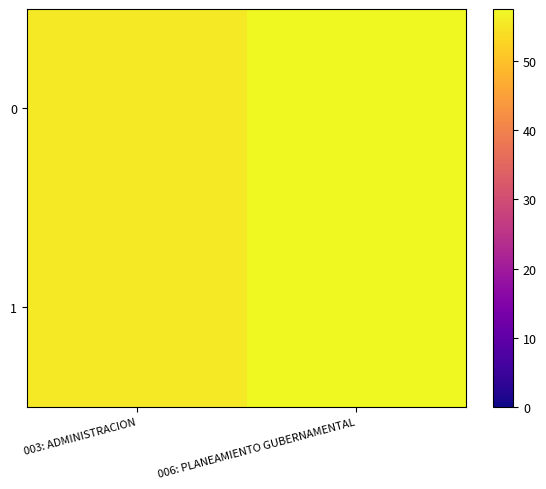

Rank the series at 006: PLANEAMIENTO GUBERNAMENTAL from highest to lowest value.

0, 1